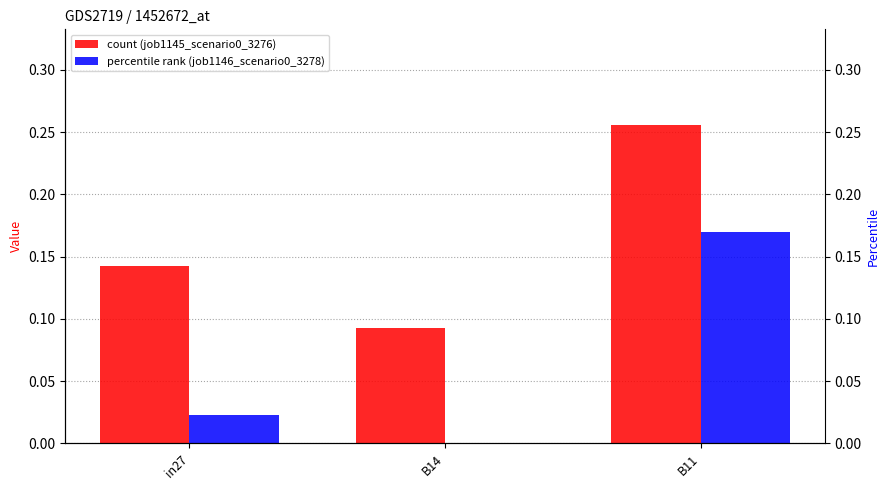

Is it true that job1145_scenario0_3276 equals 0.1 at B14?

True